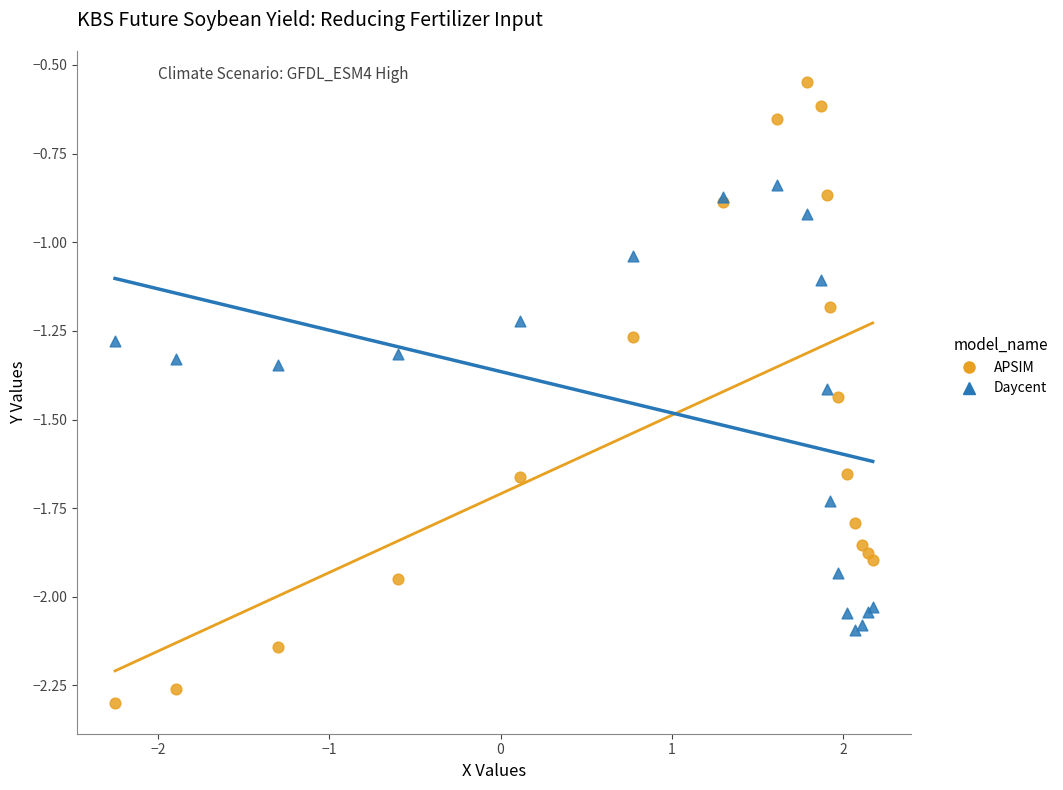

What is the X range (max minus min) for the scatter plot?

4.4